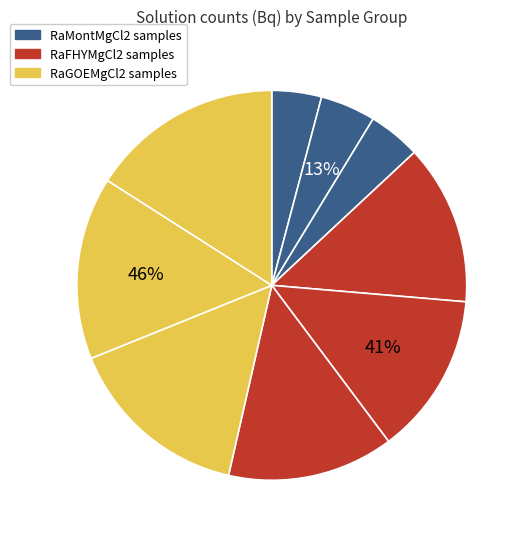

What percentage is the RaFHYMgCl2_1C slice, to the nearest percent?

14%